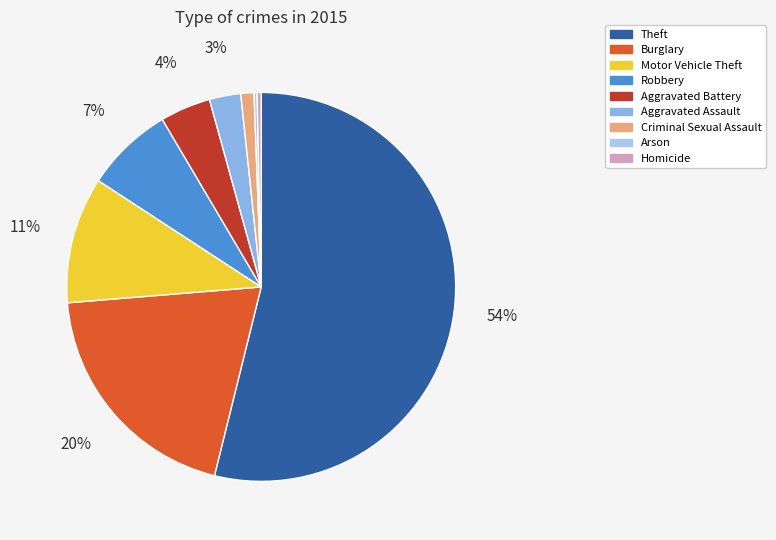

Is it true that Theft is 61% of the pie?

False